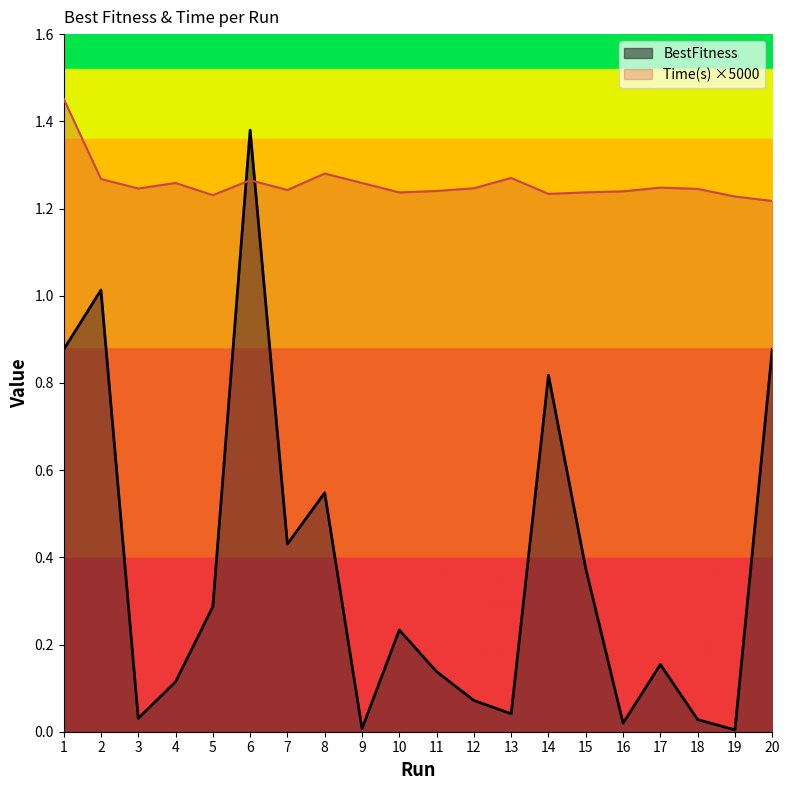

List the series in order of their peak value, highest first.

Time(s), BestFitness